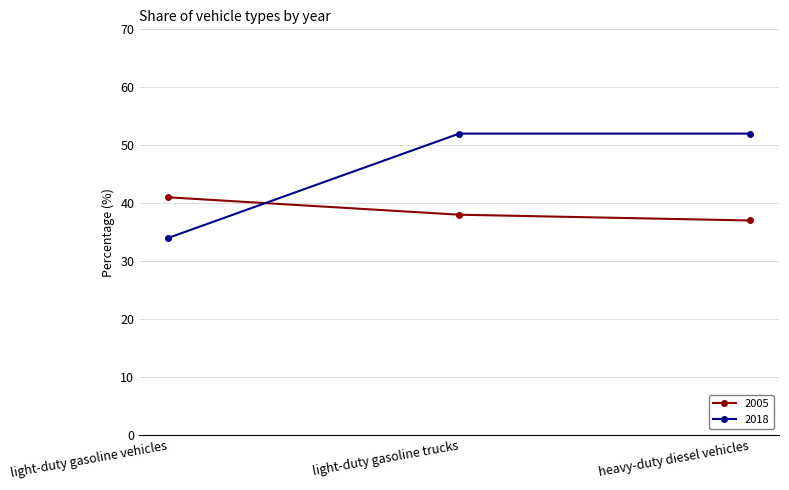

Which label corresponds to the smallest value in the chart?

light-duty gasoline vehicles